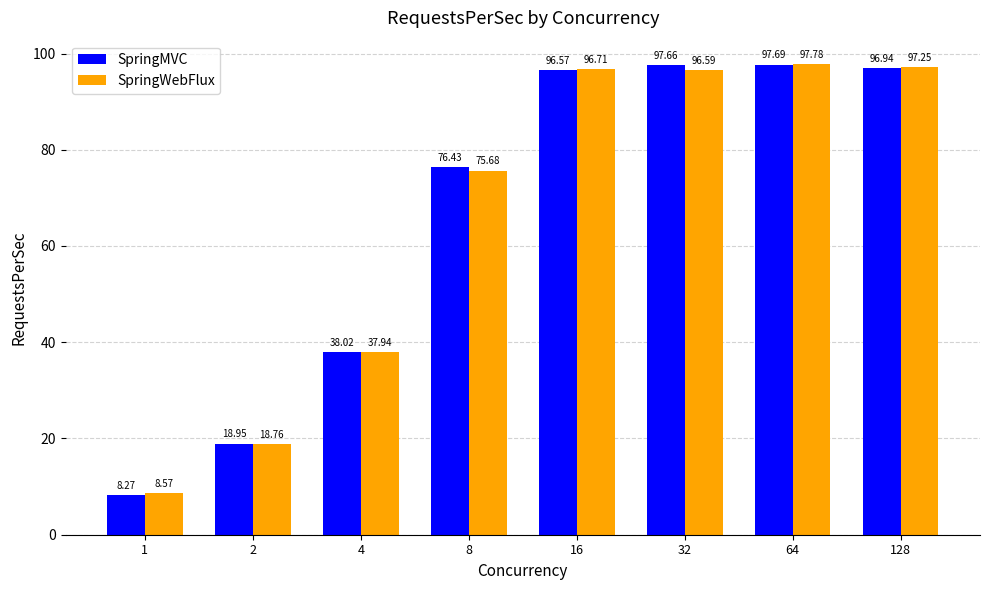

At which category is the sum across all series the highest?

64